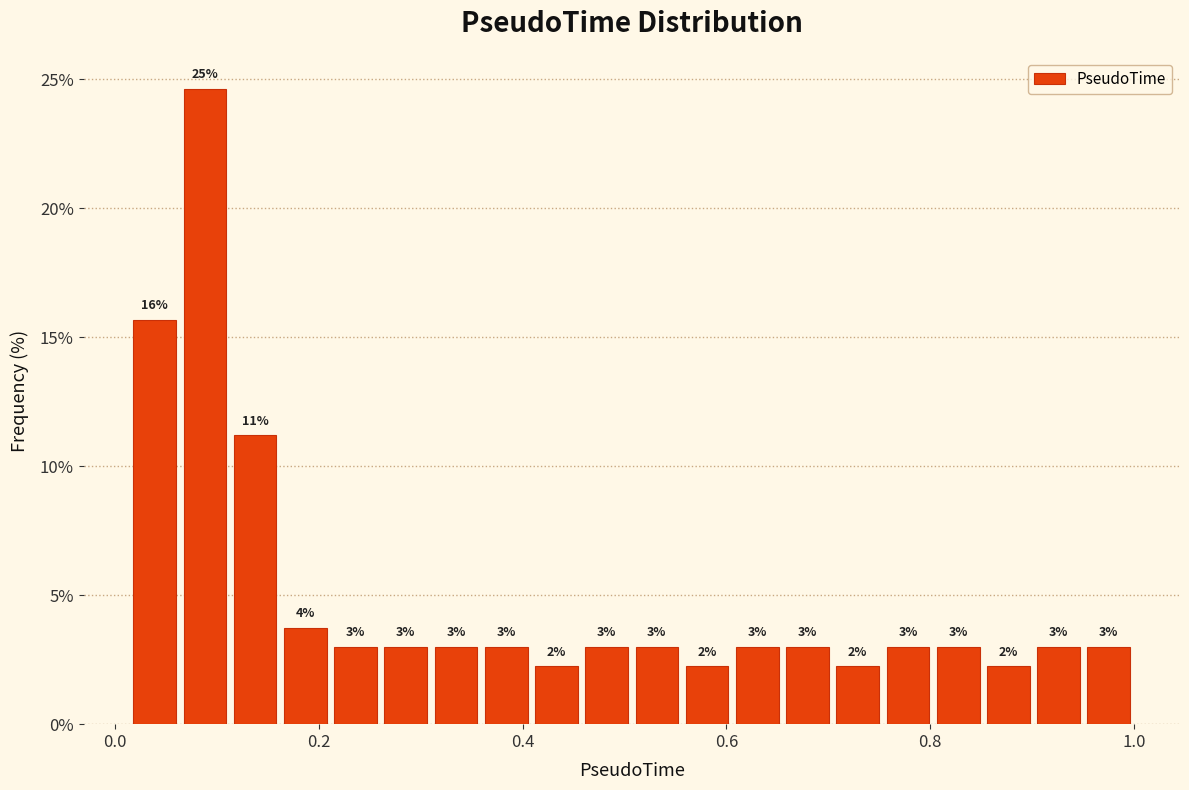

Read against the x-axis, roughly where is the centre of the tallest bar?

0.08